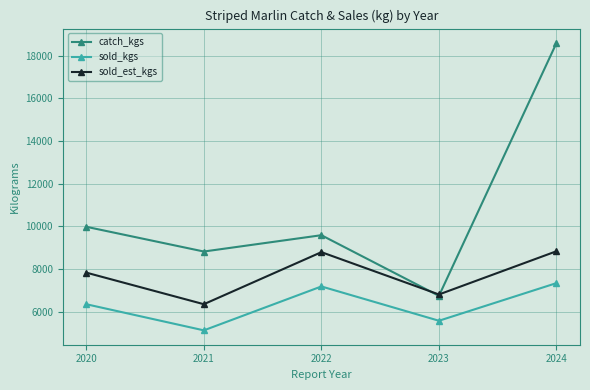

Does the chart have visible grid lines?

Yes